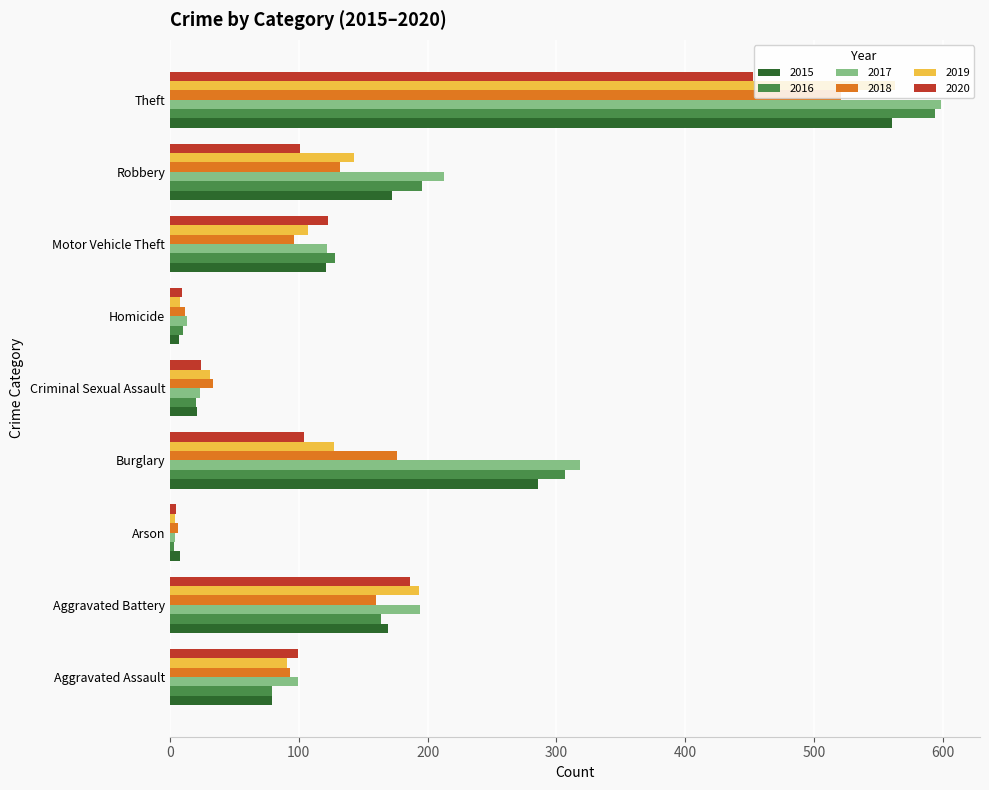

How many data points in 2015 are less than 121?

4